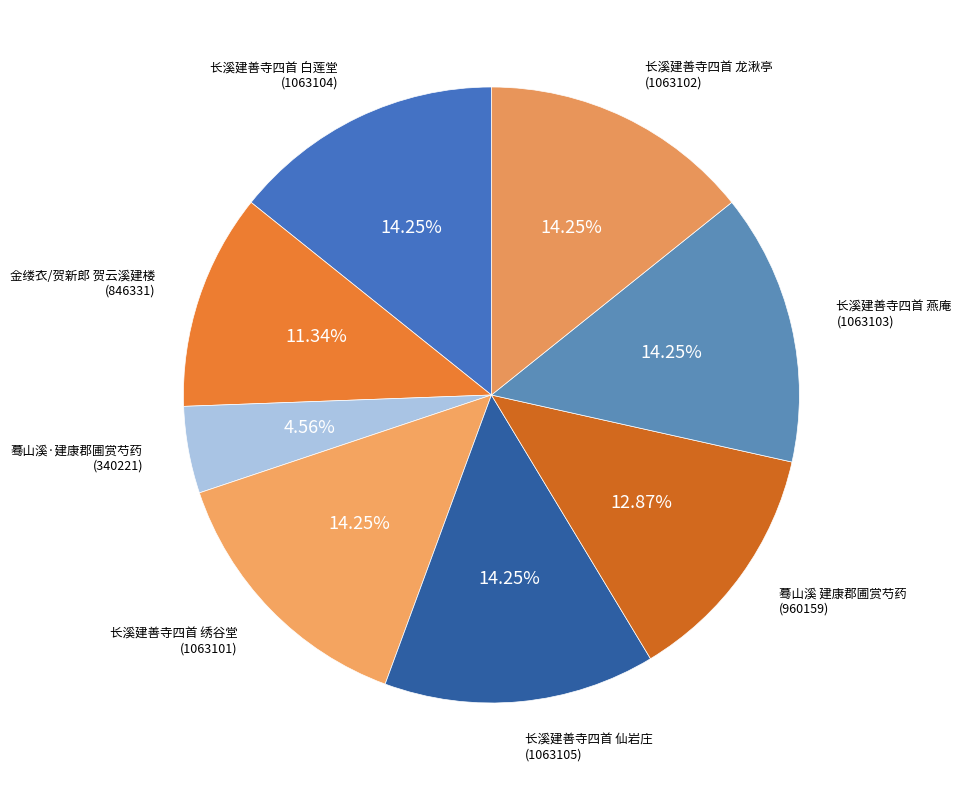

How many segments does this pie chart have?

8